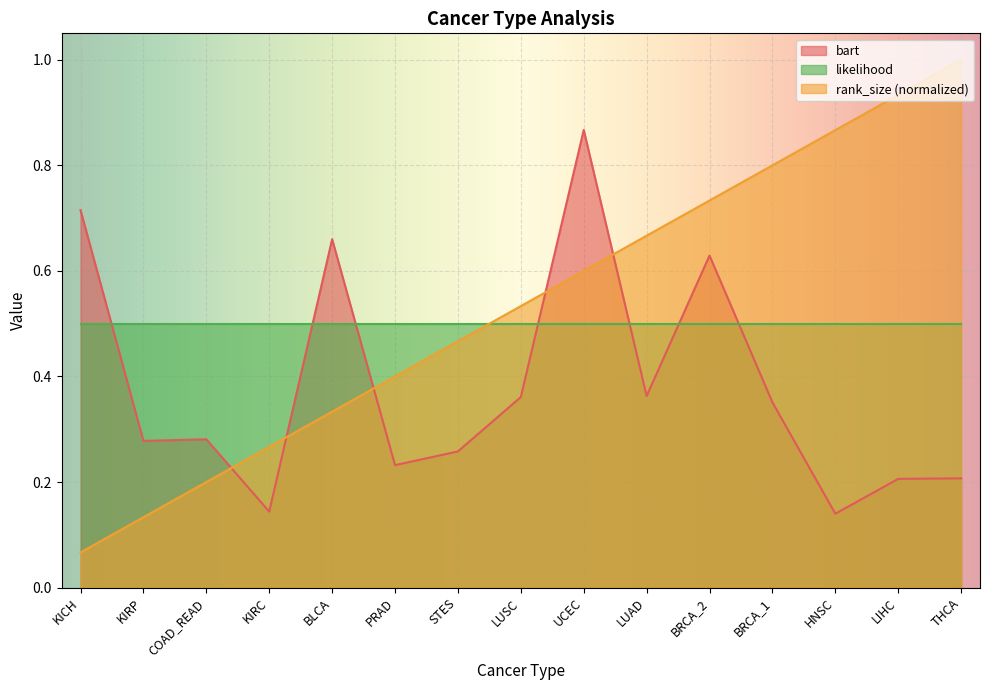

Which series ends up on top after the final intersection of rank_size and bart?

rank_size